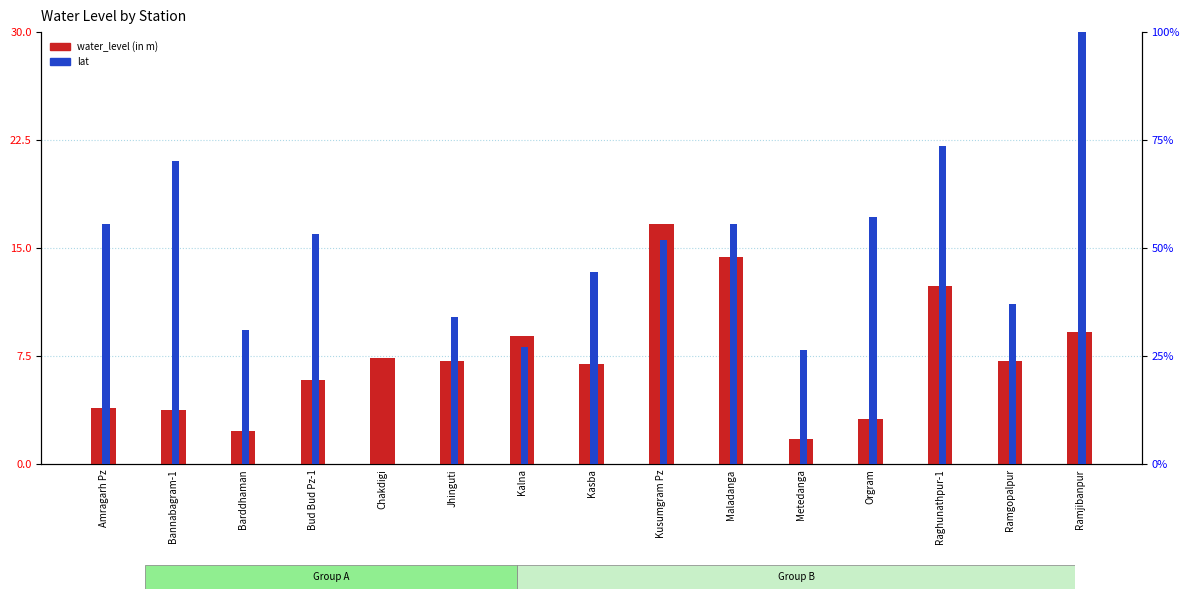

List the series in order of their peak value, highest first.

lat, water_level (in m)